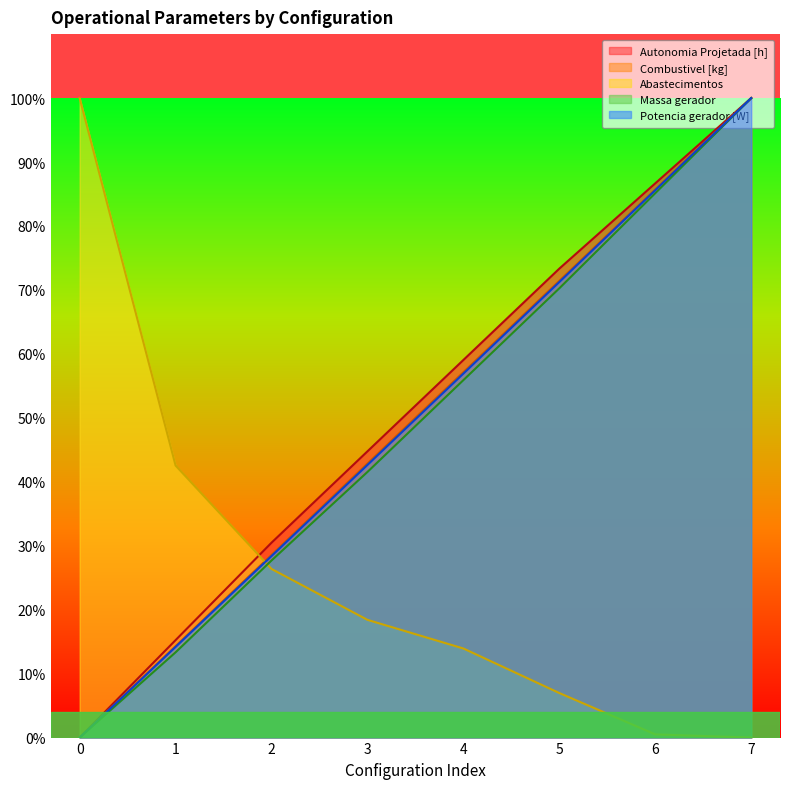

Where do Combustivel [kg] and Abastecimentos first cross each other?

1 and 2